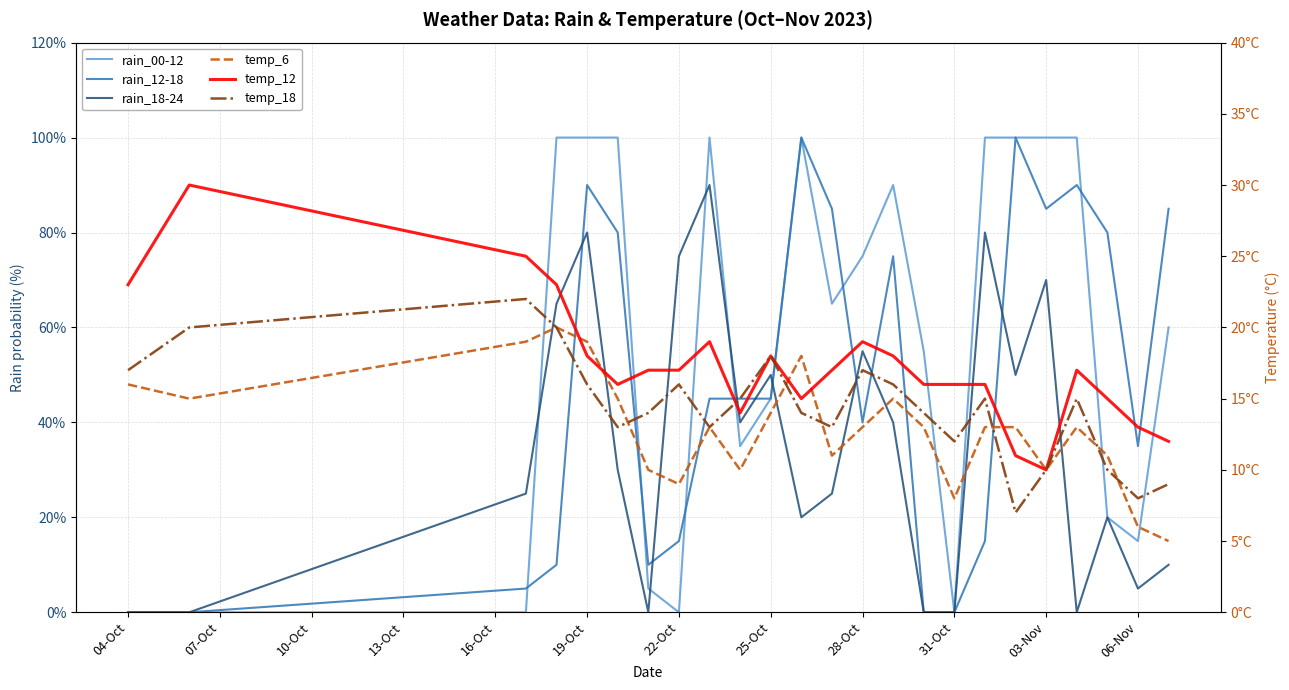

Where is temp_6 nearest to the value 12?

28-Oct